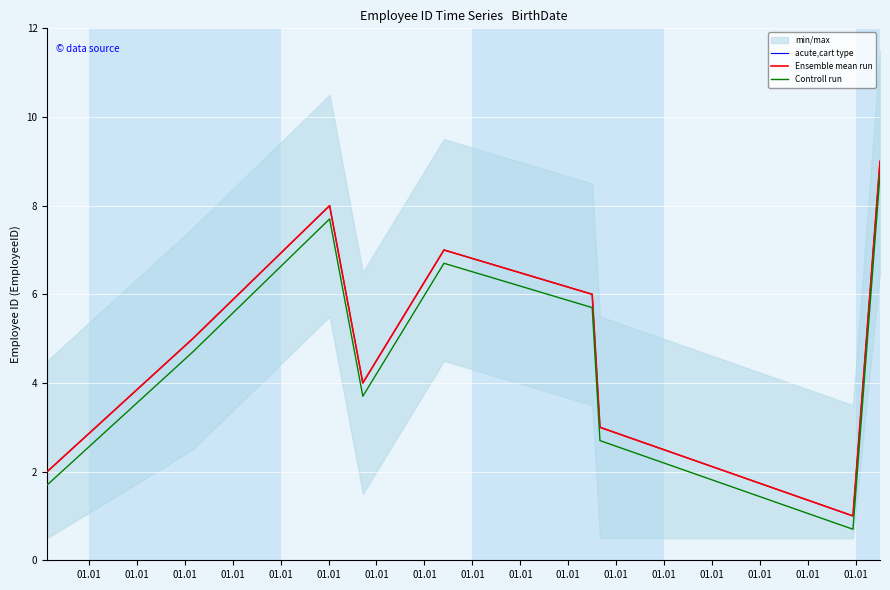

Which has a higher value, 01.01 or 01.01?

01.01